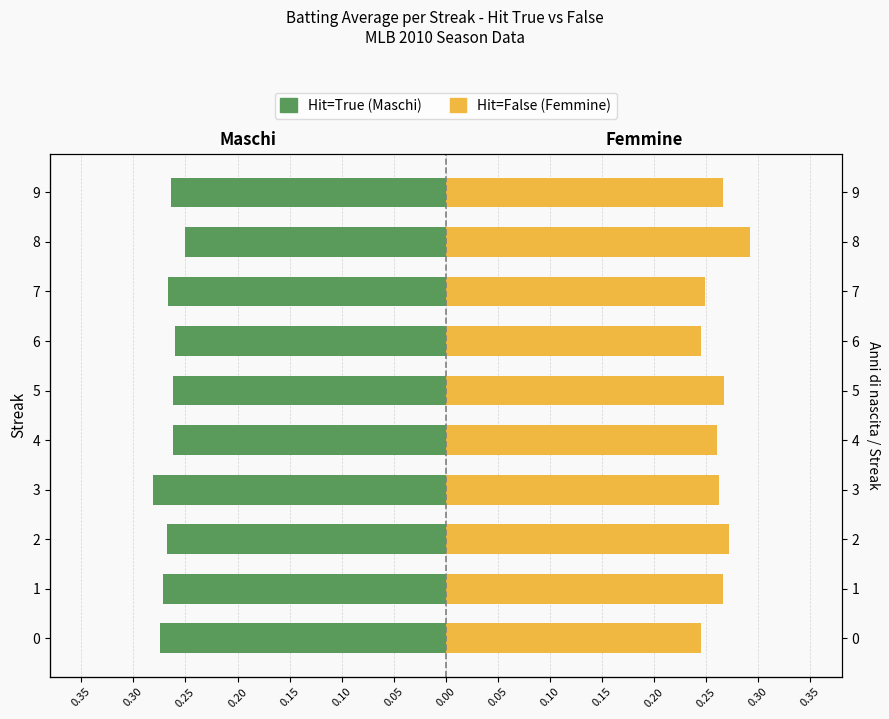

Count the Hit=False (Femmine) values in the range 0 to 1.

10